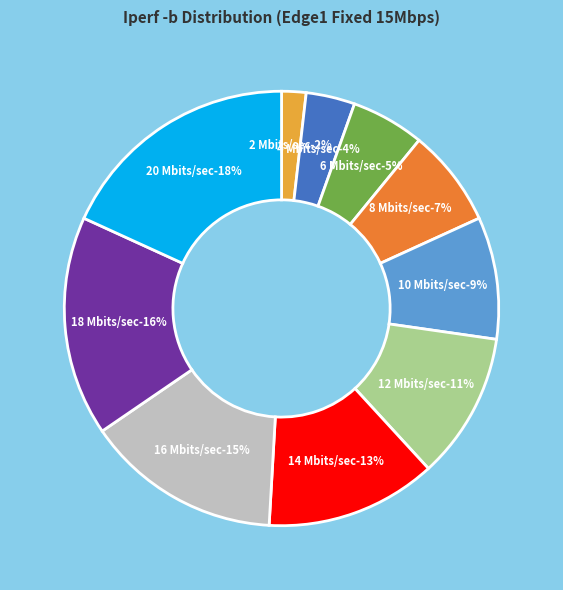

To the nearest percent, what is the difference between the largest and smallest slice percentages?

16%